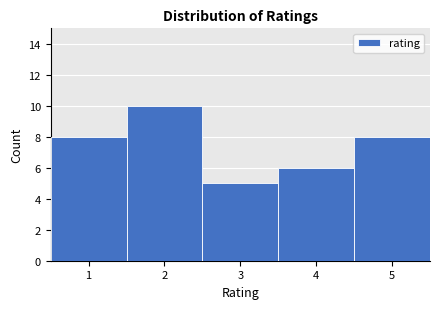

Over which range of the x-axis is the bar tallest?

1.5 to 2.5